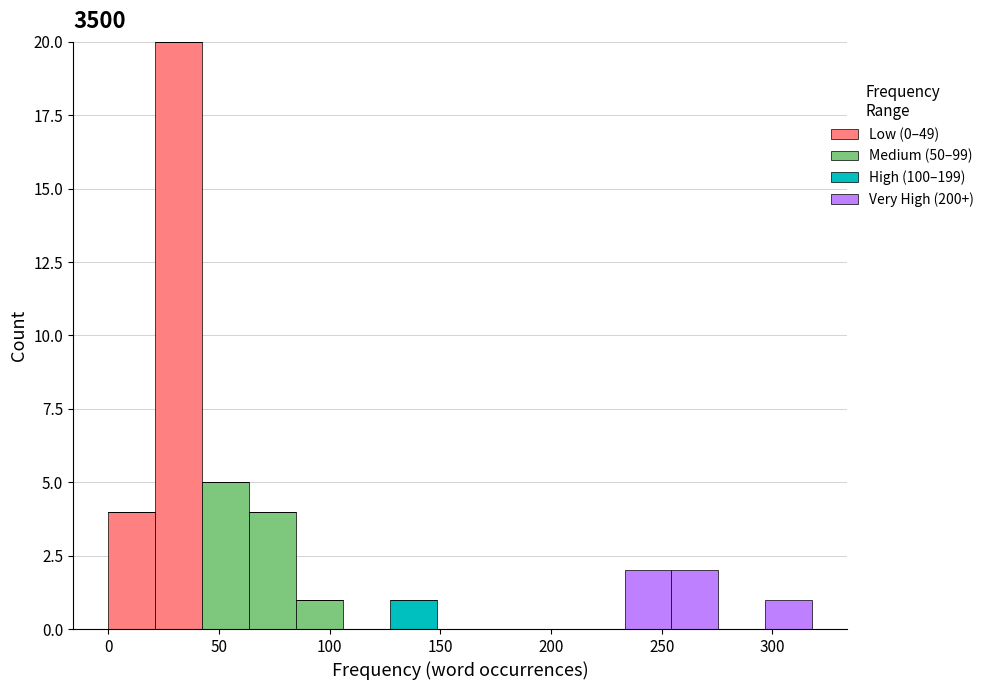

Reading left to right, list every stacked bar in this chart as the range it spans on the x-axis followed by its total height. Neither the bar edges nor the heights are printed on the chart, so give them approximately, as read against the axes.

0 to 20: 4
20 to 40: 20
40 to 65: 5
65 to 85: 4
85 to 105: 1
105 to 125: 0
125 to 150: 1
150 to 170: 0
170 to 190: 0
190 to 210: 0
210 to 235: 0
235 to 255: 2
255 to 275: 2
275 to 295: 0
295 to 320: 1